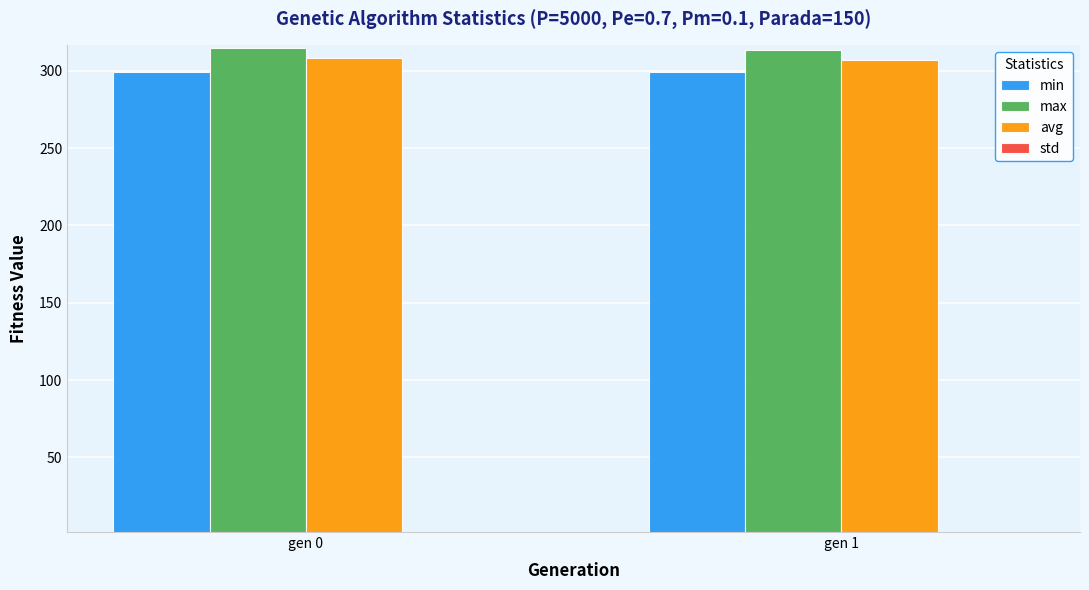

What is the sum of all max values?

628.2